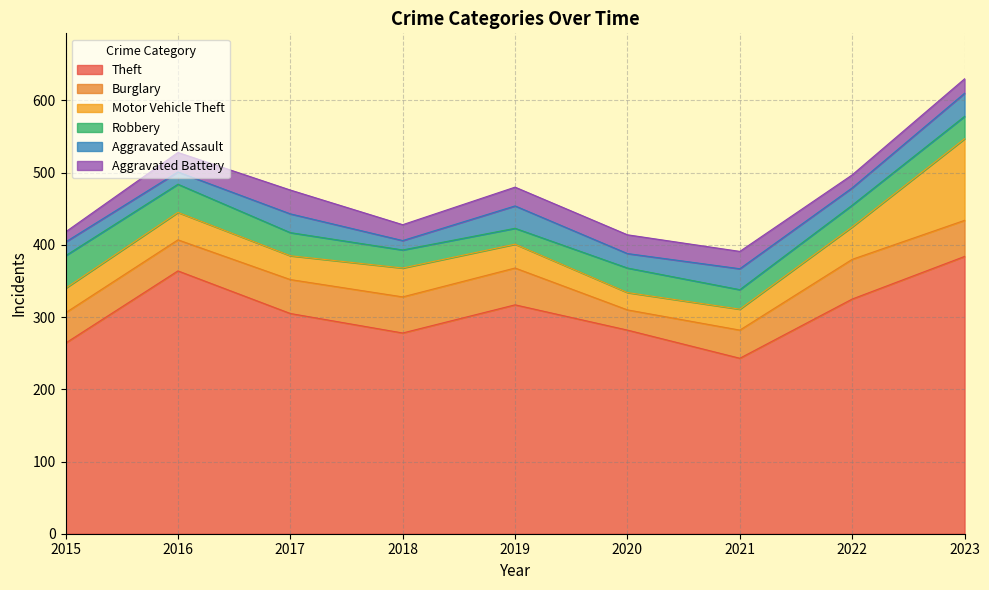

Rank the series by their maximum value, from lowest to highest.

Aggravated Assault, Aggravated Battery, Robbery, Burglary, Motor Vehicle Theft, Theft